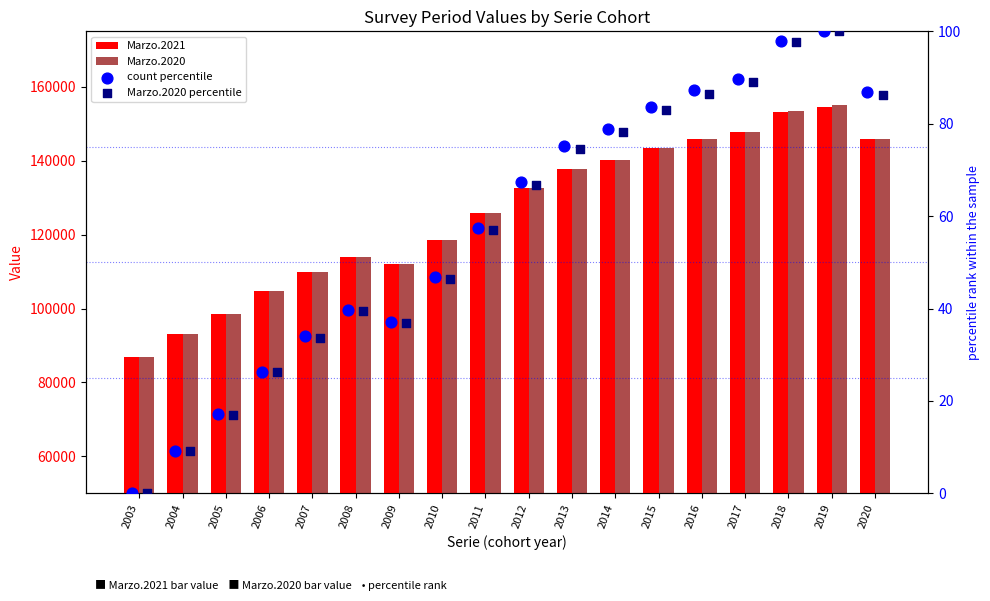

What are all the series names shown in the legend?

Marzo.2021, Marzo.2020, count percentile, Marzo.2020 percentile